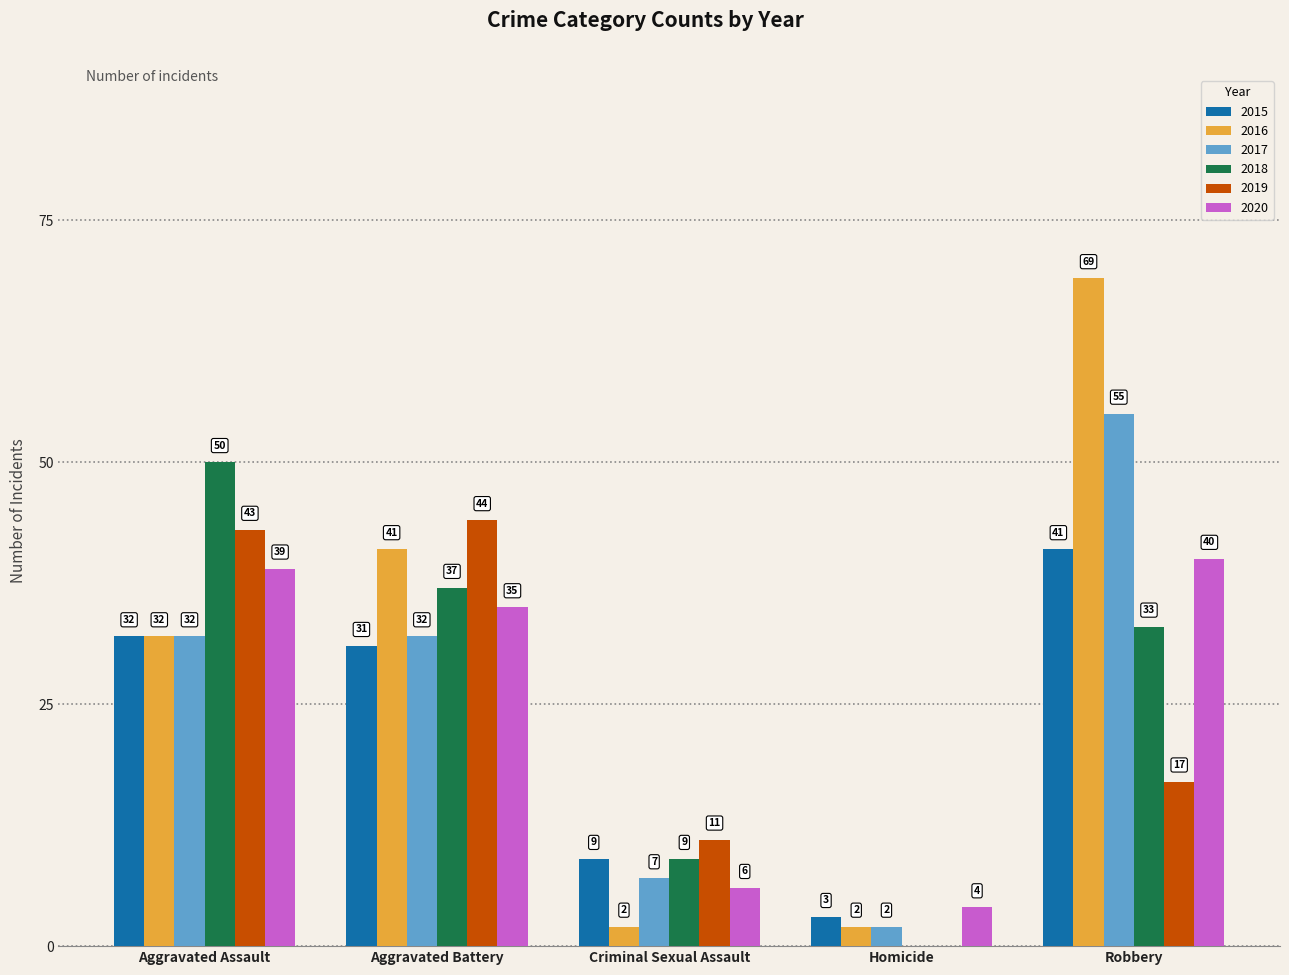

What is the total value across all series at Criminal Sexual Assault?

44